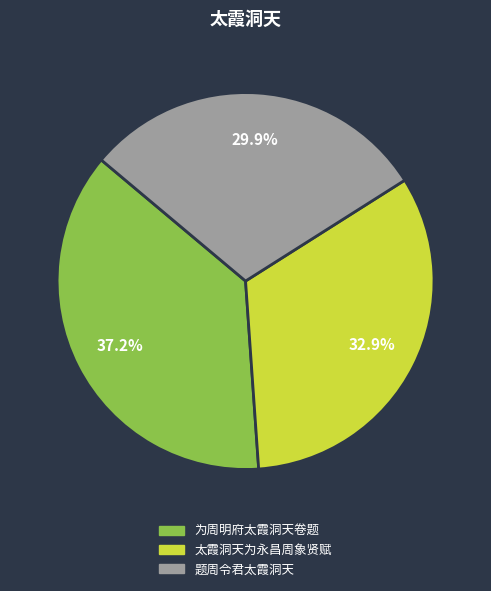

To the nearest percent, what portion does 为周明府太霞洞天卷题 represent?

37%